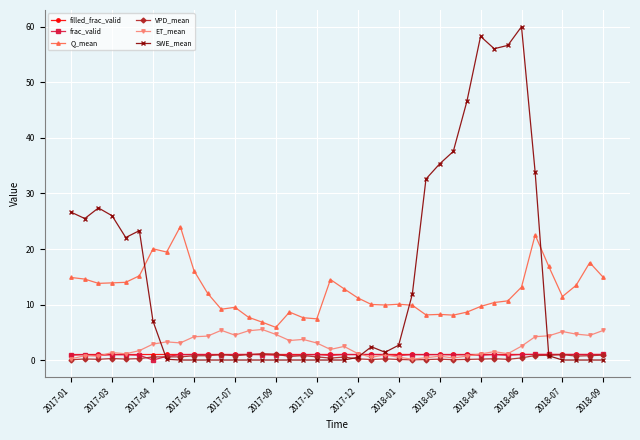

What is the maximum value for ET_mean?

5.5